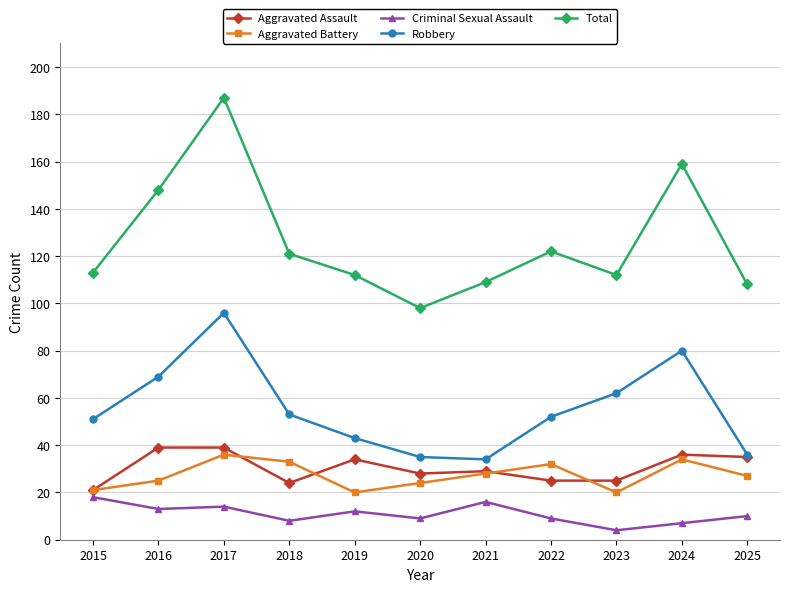

Reading right to left, list all the values displayed in this chart.

Aggravated Assault: 35	36	25	25	29	28	34	24	39	39	21
Aggravated Battery: 27	34	20	32	28	24	20	33	36	25	21
Criminal Sexual Assault: 10	7	4	9	16	9	12	8	14	13	18
Robbery: 36	80	62	52	34	35	43	53	96	69	51
Total: 108	159	112	122	109	98	112	121	187	148	113